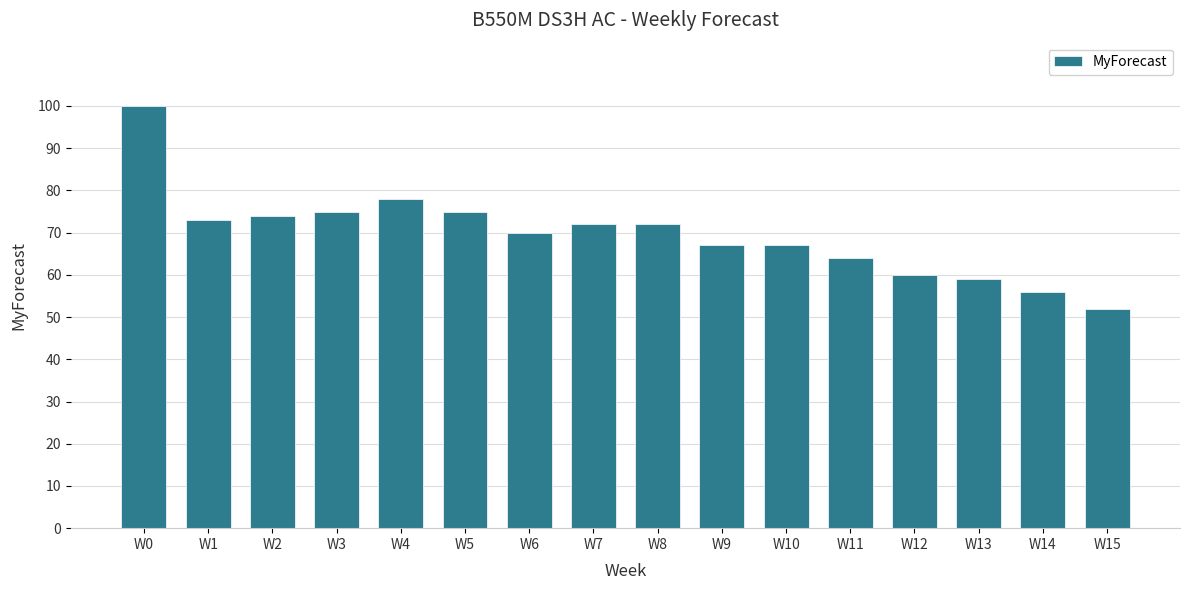

What is the value of the 10th bar from the left?

67